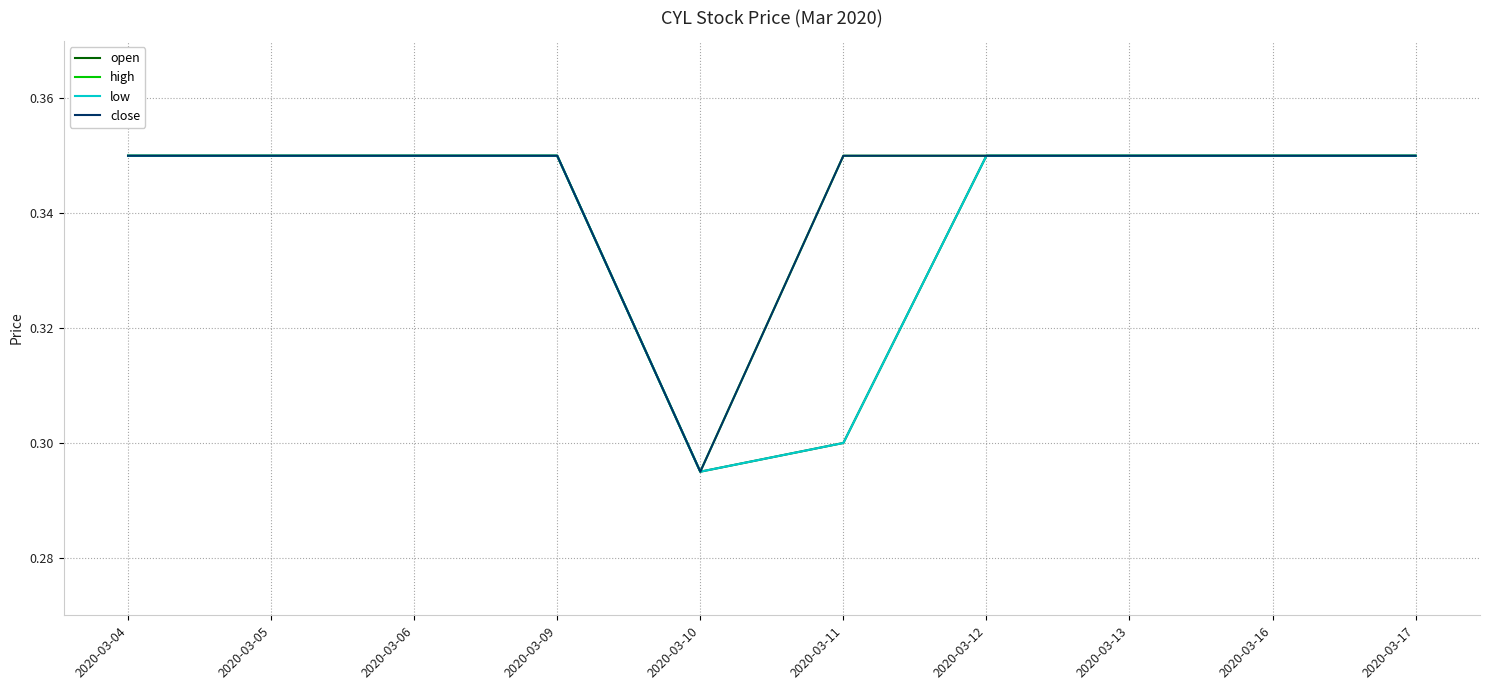

Does the chart display data point markers on the line(s)?

No